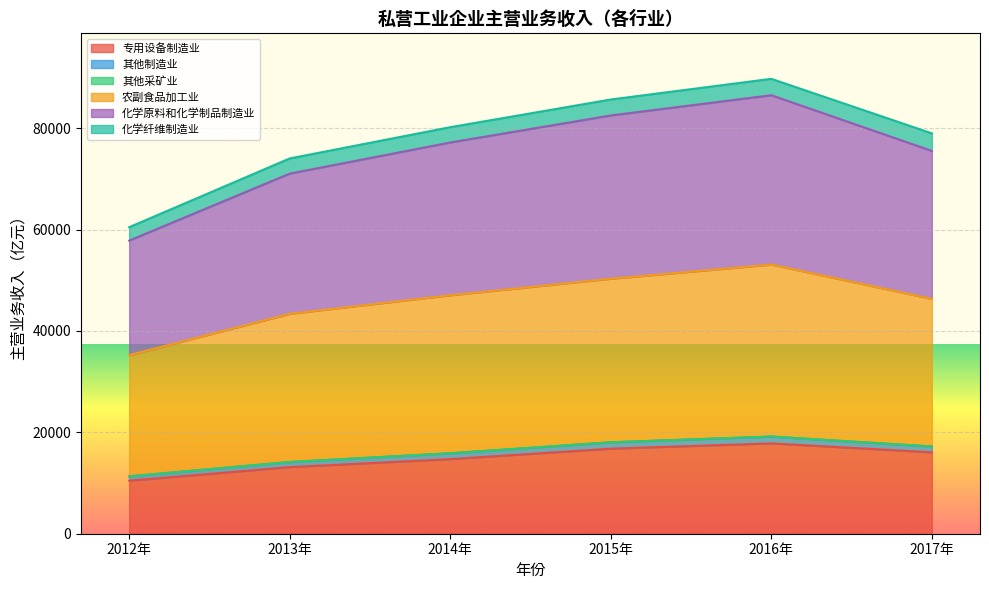

What is the difference between the highest and lowest values at 2015年?

68867.4